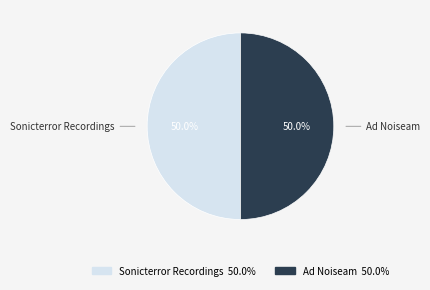

What portion of the pie excludes Ad Noiseam?

50.0%